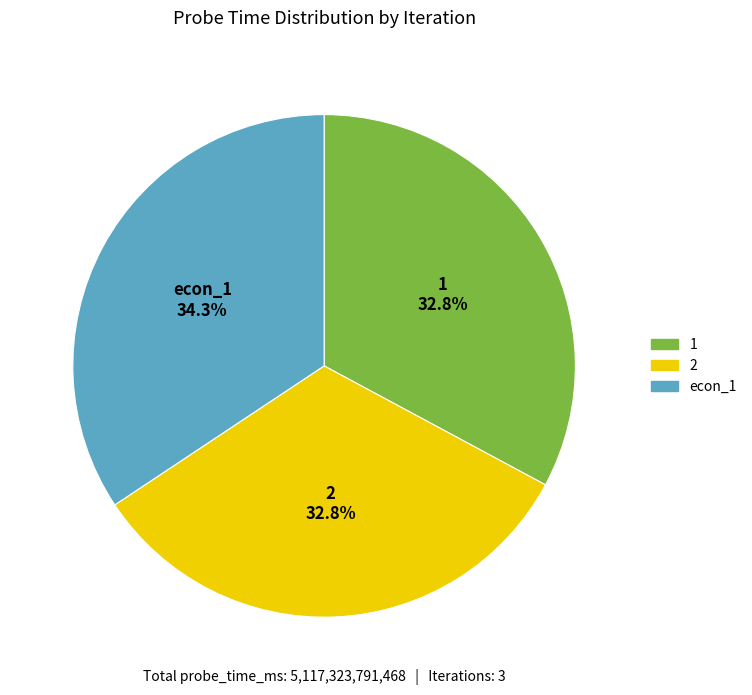

Is the sum of 2 and econ_1 greater than half?

Yes